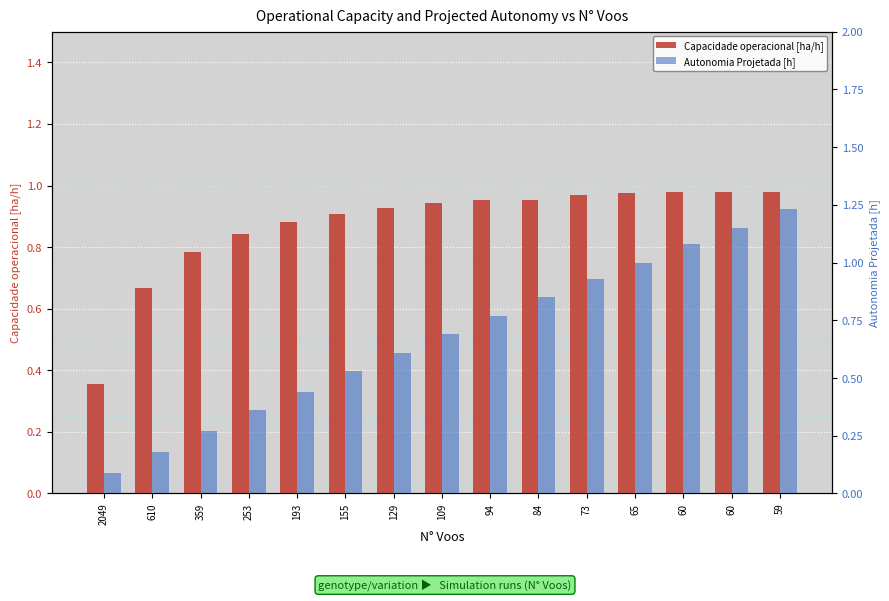

True or false: Autonomia Projetada [h] has a value of 0.4 at 253.

True